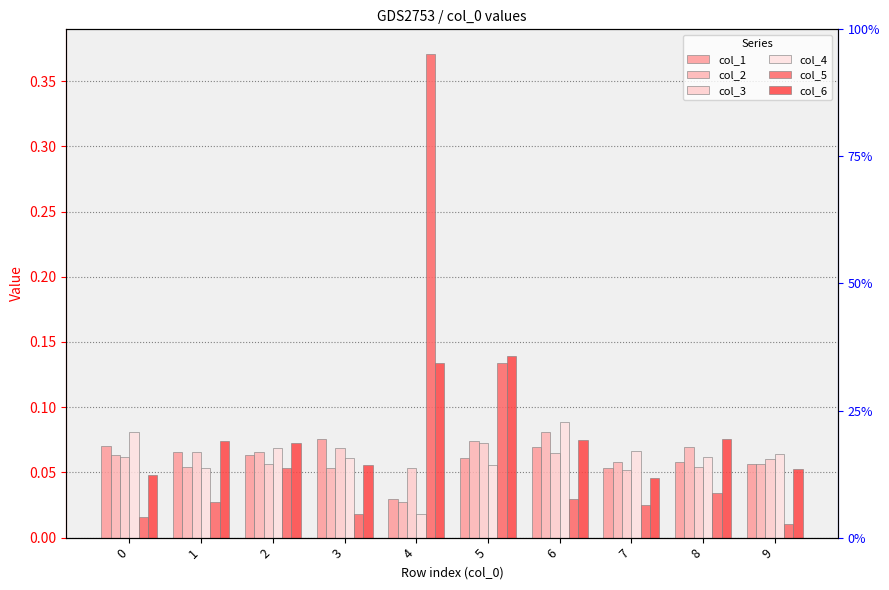

How many data points does each series have?

10